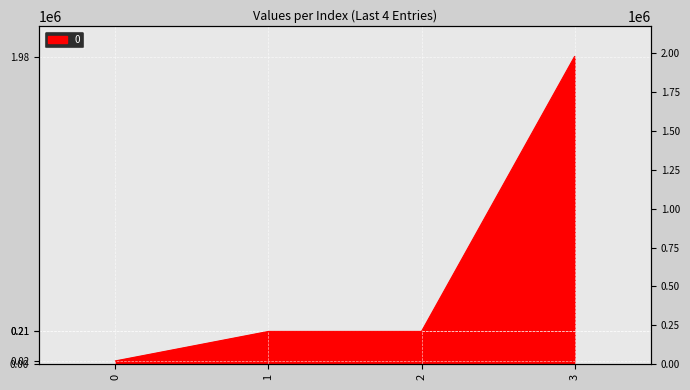

Reading left to right, transcribe all the data shown in this chart.

0=20160	1=210000	2=210000	3=1980000